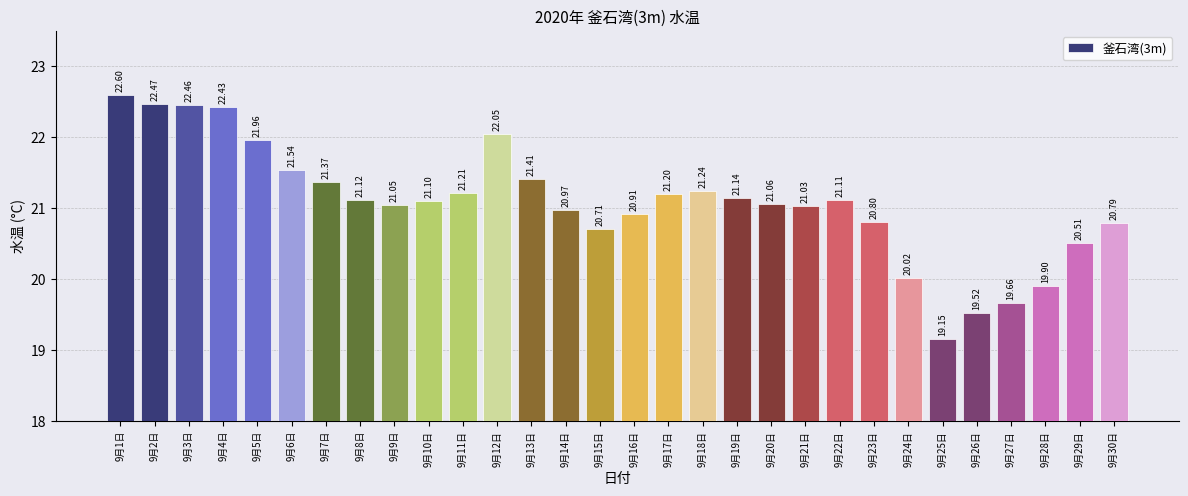

What is the label of the 14th bar from the right?

9月17日